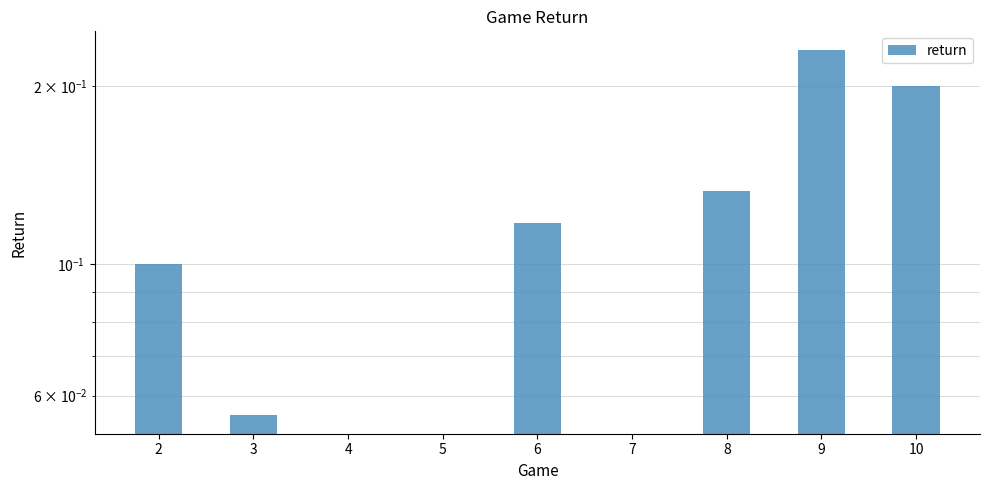

Does the chart contain any negative values?

No